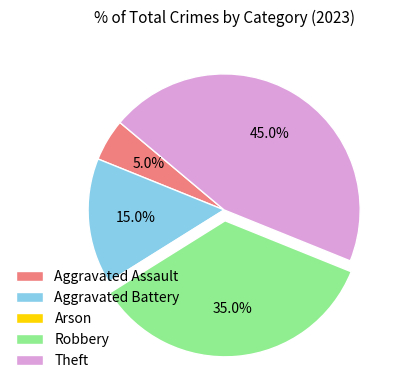

Approximately how many times larger is the value at Theft compared to Robbery?

1.3